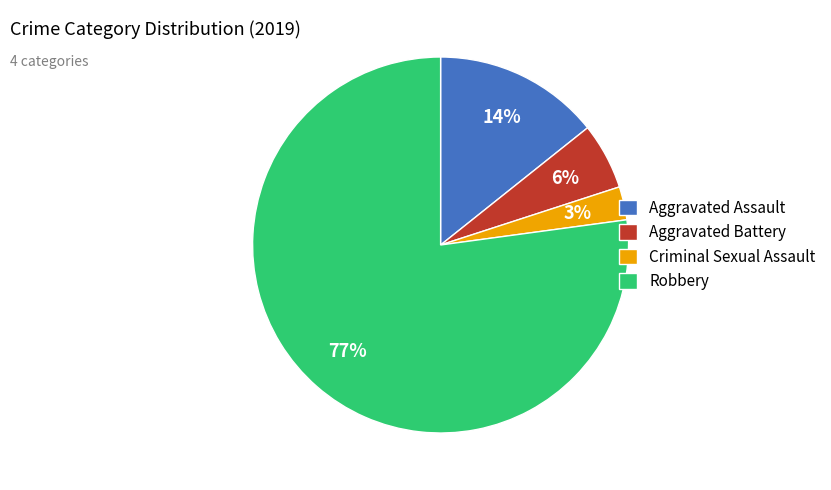

Between Robbery and Aggravated Assault, which is larger?

Robbery